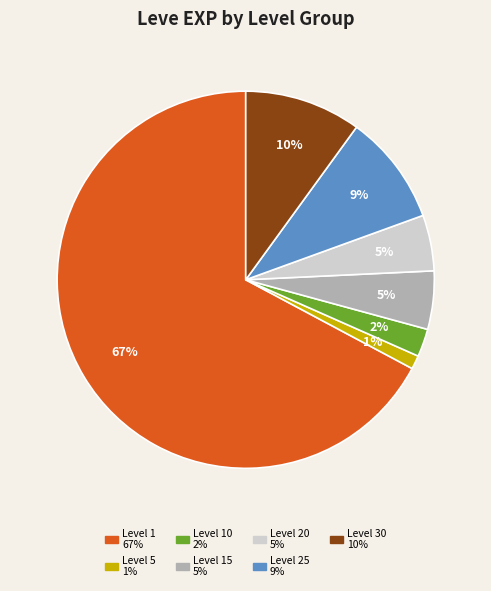

Does any single category account for the majority?

Yes